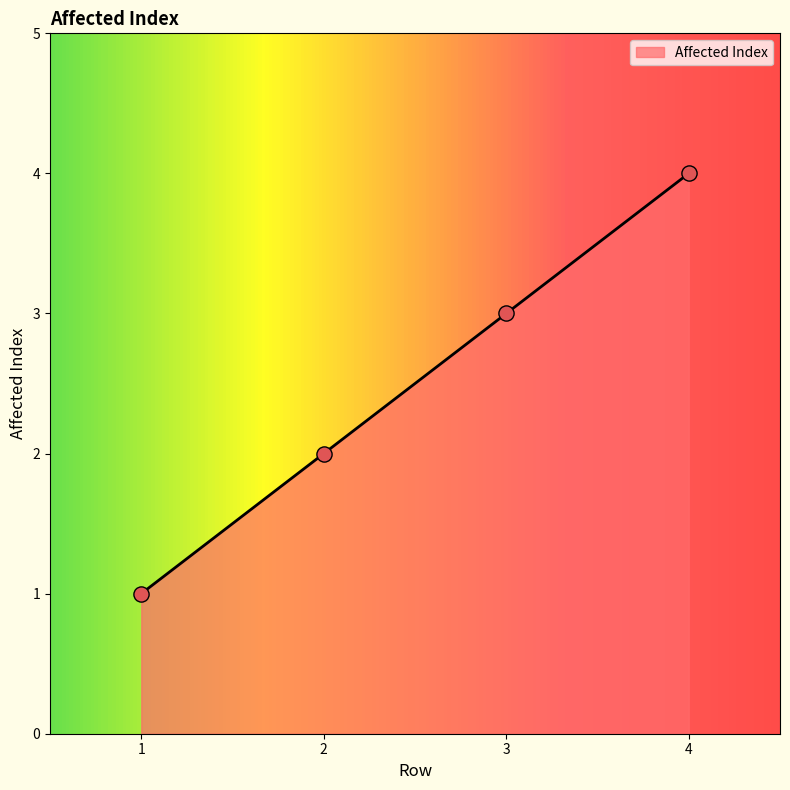

What is the change in value from 1 to 4?

+3